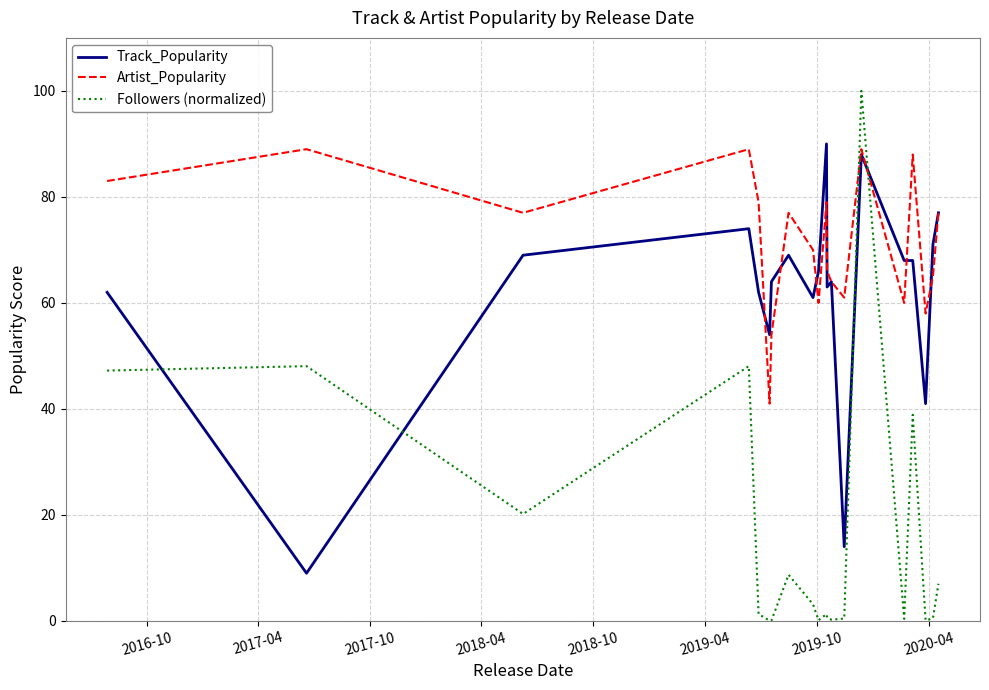

How many series are shown in this chart?

3